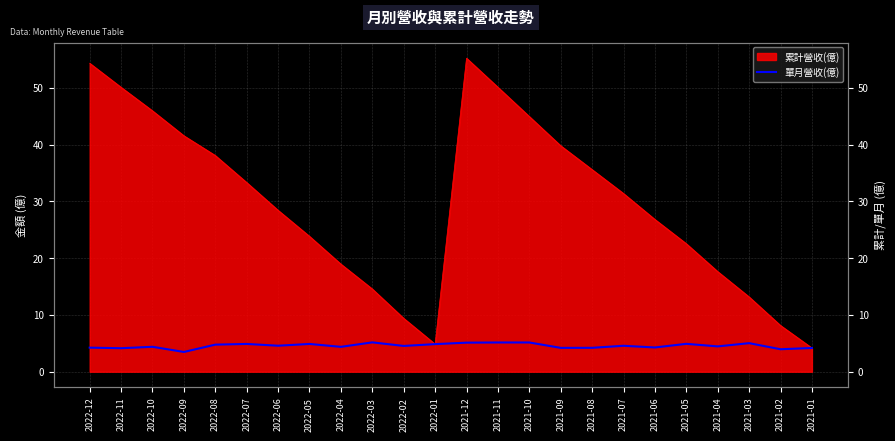

Reading left to right, what are all the values shown in this chart?

4.2	4.1	4.4	3.5	4.8	4.9	4.6	4.9	4.4	5.2	4.5	4.9	5.1	5.2	5.2	4.2	4.2	4.6	4.3	4.9	4.5	5.0	4.0	4.2